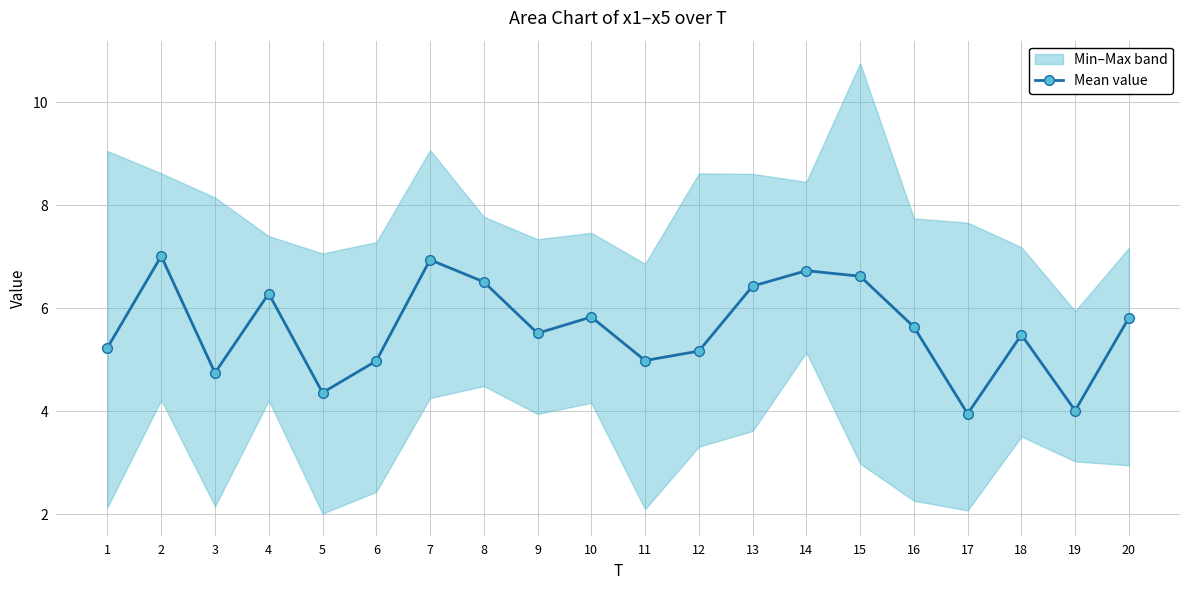

What is the value of the 20th point from the left?

5.8